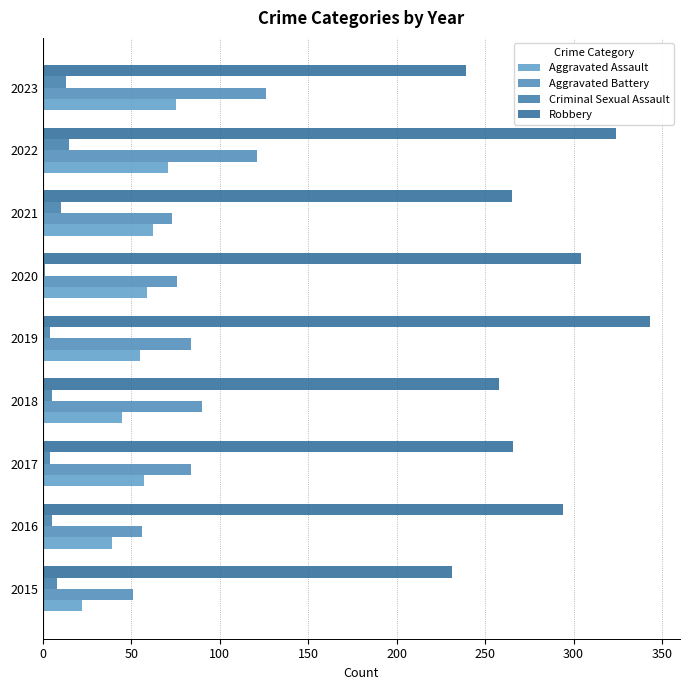

Where is Aggravated Assault nearest to the value 48?

2018